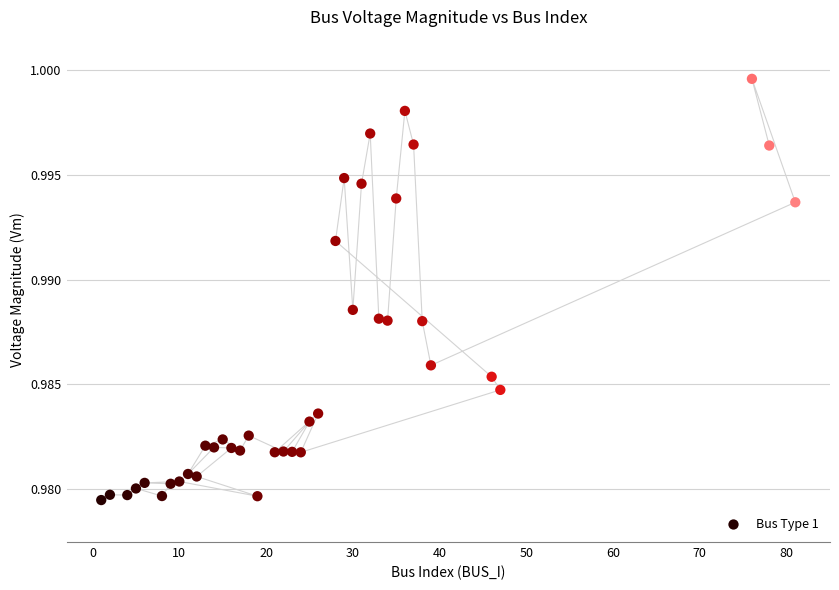

What is the range of X values (max minus min)?

80.0